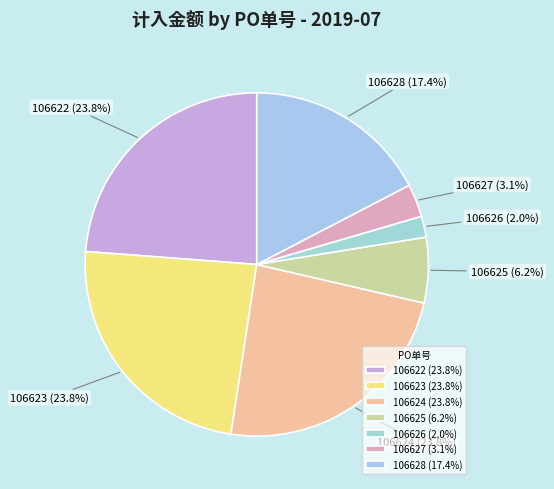

Is the sum of 106627 and 106625 greater than half?

No